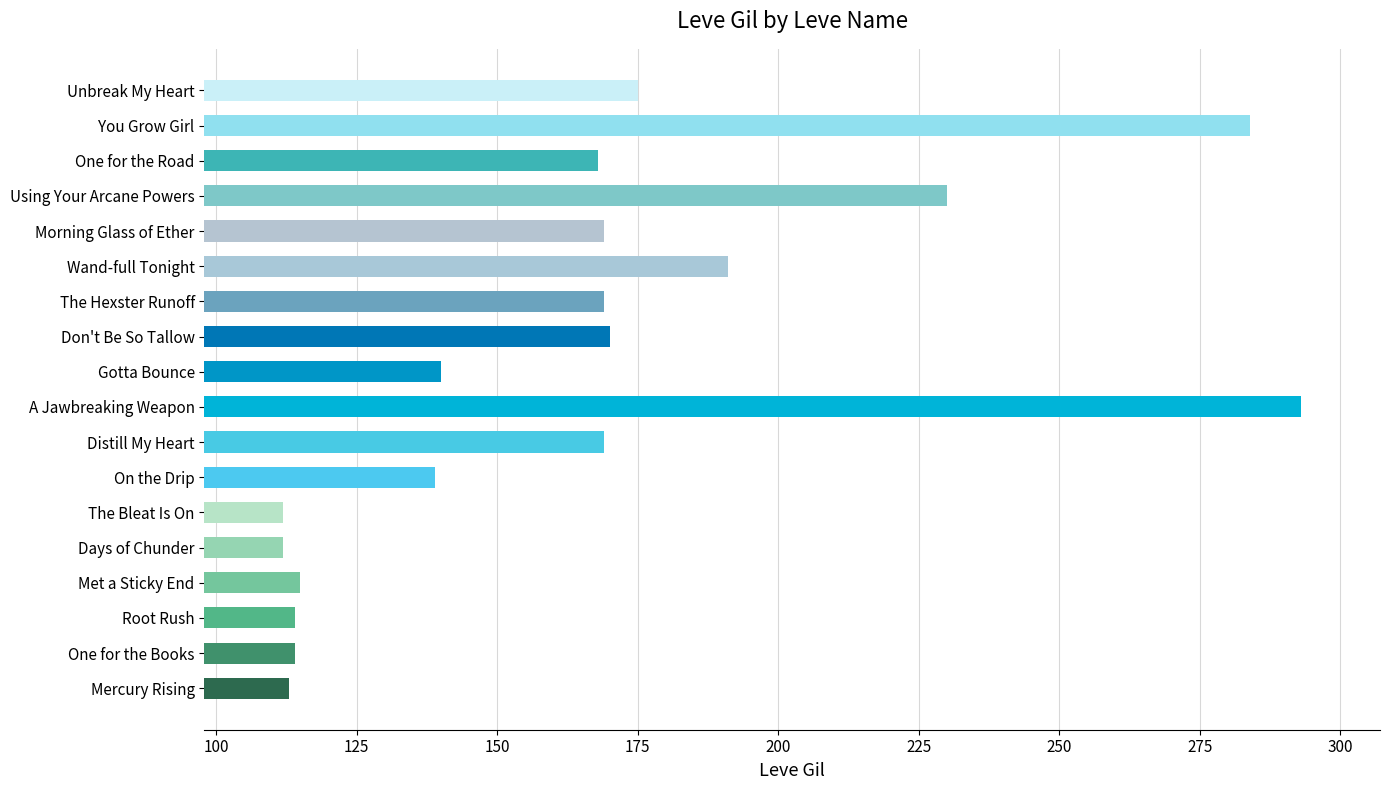

What is the change in value from The Bleat Is On to Wand-full Tonight?

+79